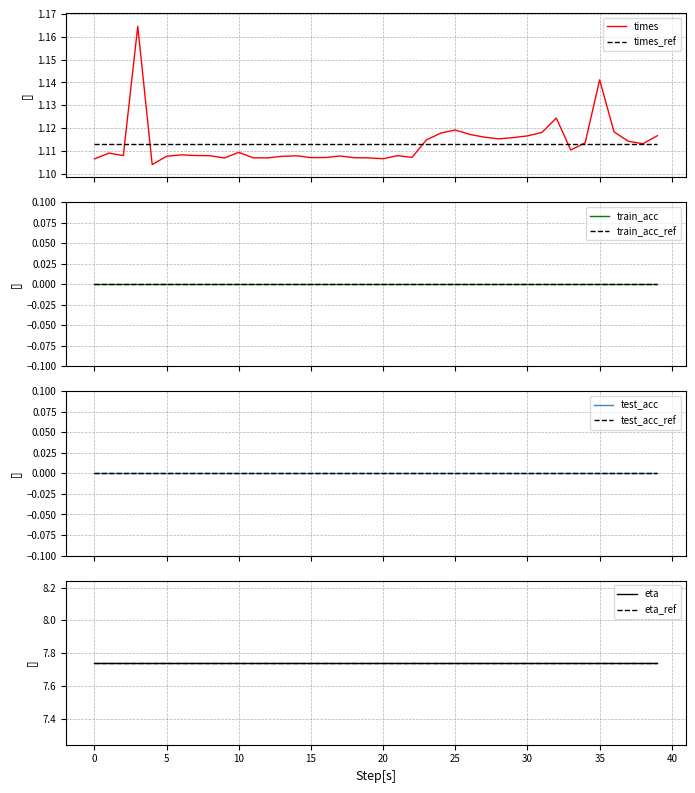

Reading right to left, transcribe all the data shown in this chart.

times: 1.1	1.1	1.1	1.1	1.1	1.1	1.1	1.1	1.1	1.1	1.1	1.1	1.1	1.1	1.1	1.1	1.1	1.1	1.1	1.1	1.1	1.1	1.1	1.1	1.1	1.1	1.1	1.1	1.1	1.1	1.1	1.1	1.1	1.1	1.1	1.1	1.2	1.1	1.1	1.1
train_acc: 0.0	0.0	0.0	0.0	0.0	0.0	0.0	0.0	0.0	0.0	0.0	0.0	0.0	0.0	0.0	0.0	0.0	0.0	0.0	0.0	0.0	0.0	0.0	0.0	0.0	0.0	0.0	0.0	0.0	0.0	0.0	0.0	0.0	0.0	0.0	0.0	0.0	0.0	0.0	0.0
test_acc: 0.0	0.0	0.0	0.0	0.0	0.0	0.0	0.0	0.0	0.0	0.0	0.0	0.0	0.0	0.0	0.0	0.0	0.0	0.0	0.0	0.0	0.0	0.0	0.0	0.0	0.0	0.0	0.0	0.0	0.0	0.0	0.0	0.0	0.0	0.0	0.0	0.0	0.0	0.0	0.0
eta: 7.7	7.7	7.7	7.7	7.7	7.7	7.7	7.7	7.7	7.7	7.7	7.7	7.7	7.7	7.7	7.7	7.7	7.7	7.7	7.7	7.7	7.7	7.7	7.7	7.7	7.7	7.7	7.7	7.7	7.7	7.7	7.7	7.7	7.7	7.7	7.7	7.7	7.7	7.7	7.7